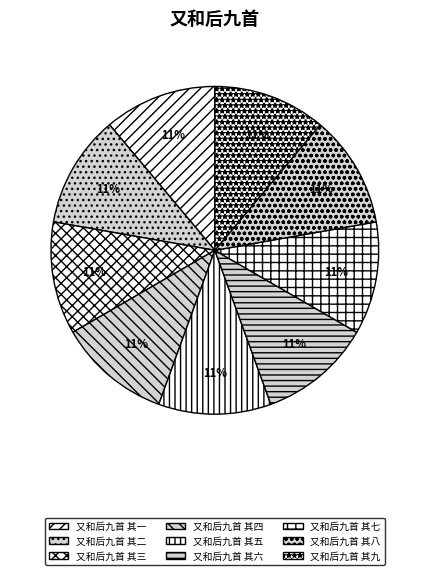

How many slices are in this pie chart?

9